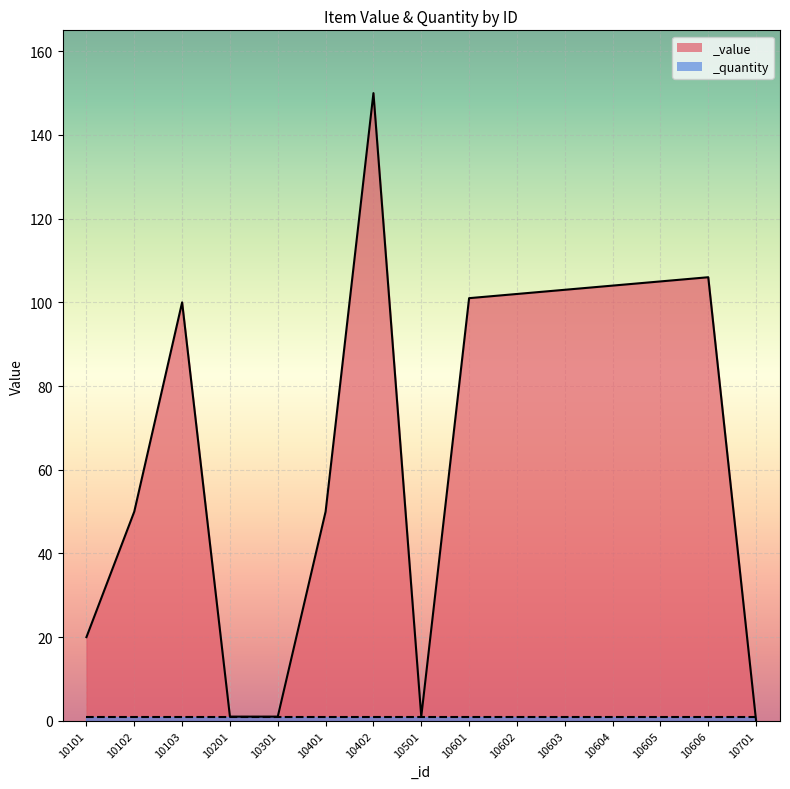

Does the chart display data point markers on the line(s)?

No